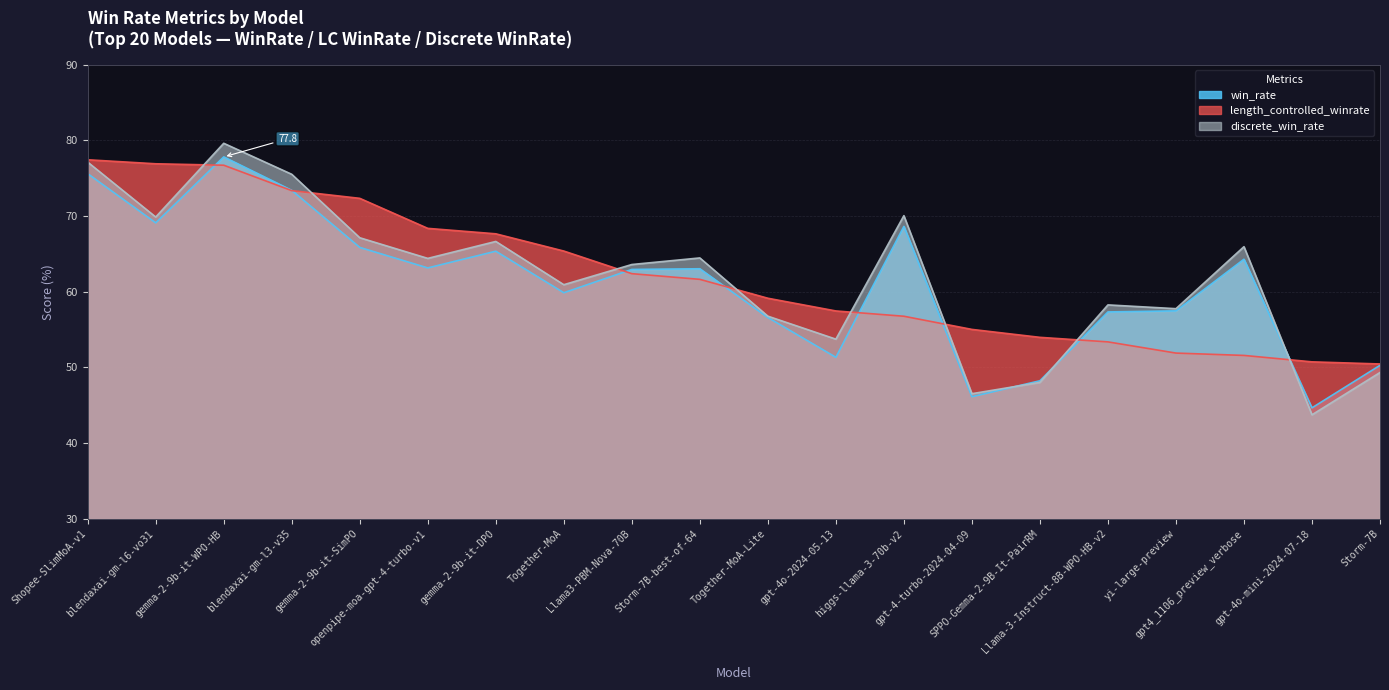

Does the chart have visible grid lines?

Yes